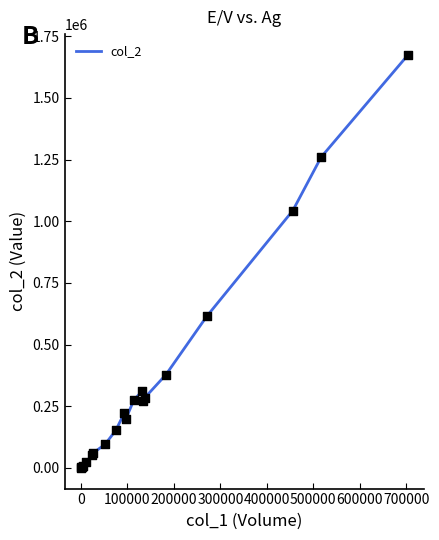

What is the greatest value displayed?

1675260